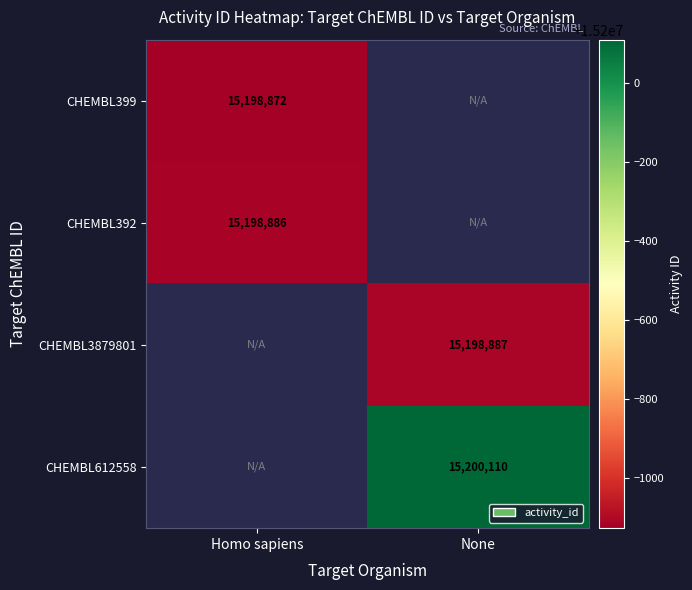

Is the value of CHEMBL612558 at None greater than the value of CHEMBL392 at Homo sapiens?

Yes